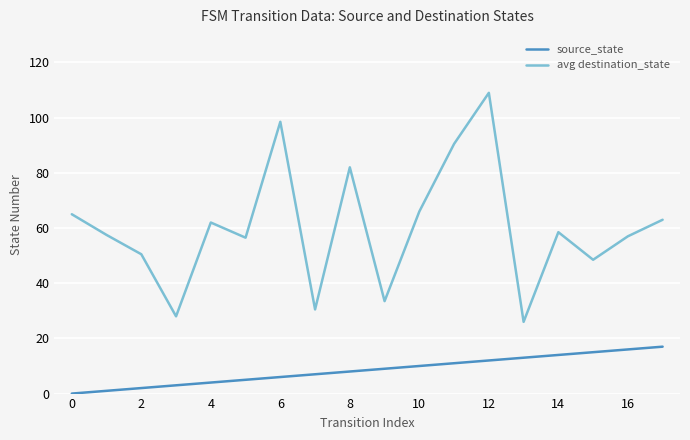

True or false: source_state and avg destination_state cross at least once.

False